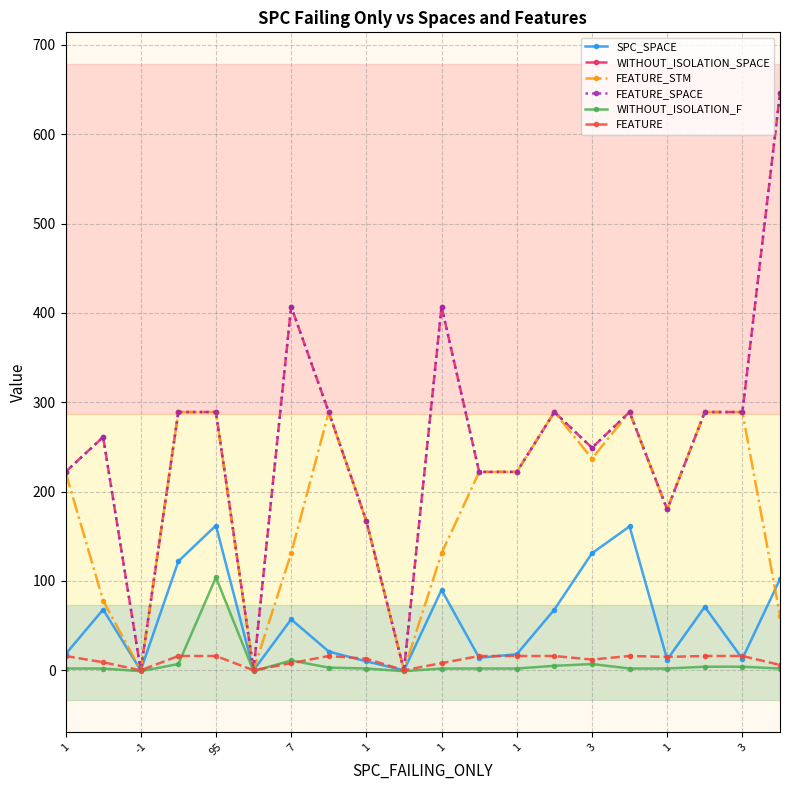

Is this an area chart (filled region under the line)?

No